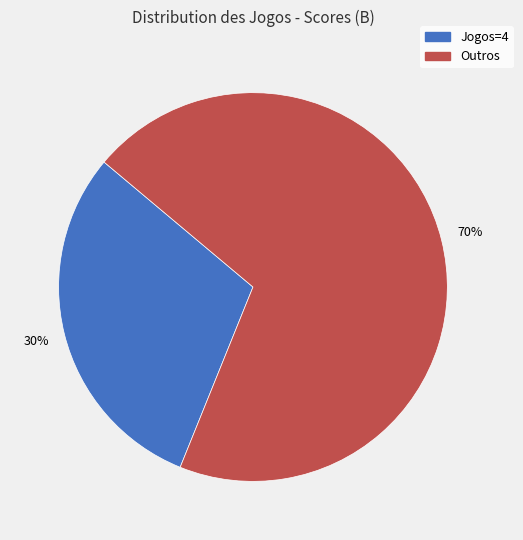

To the nearest percent, what is the average slice percentage?

50%